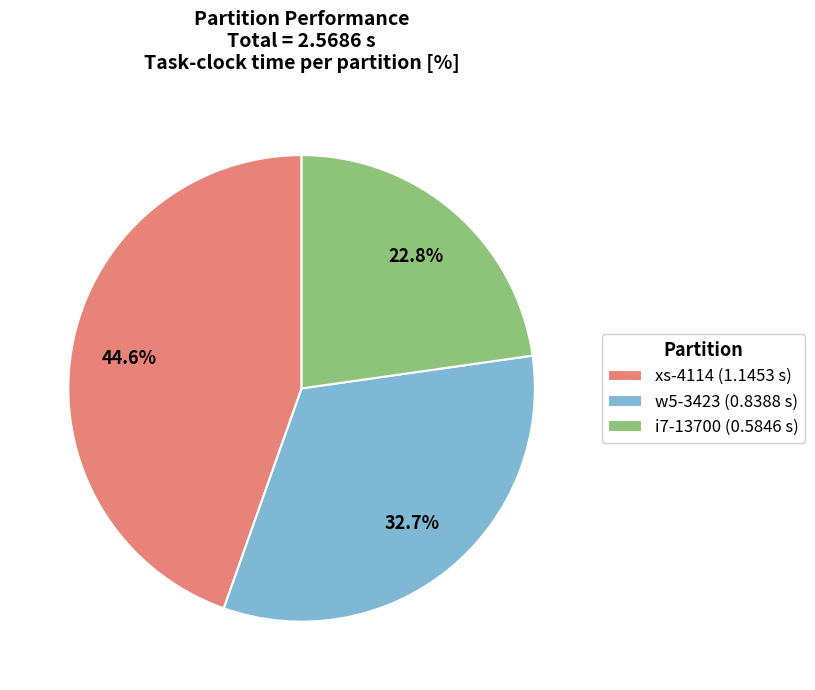

Which slice is the largest?

xs-4114